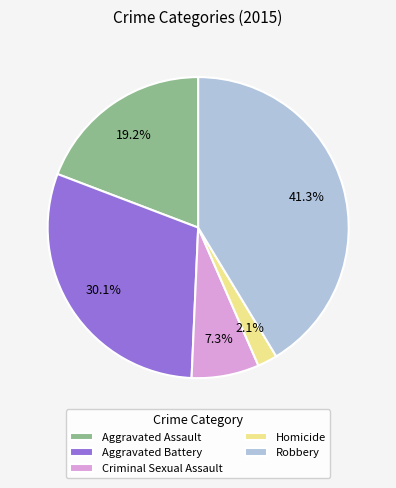

Count the number of slices in the pie.

5